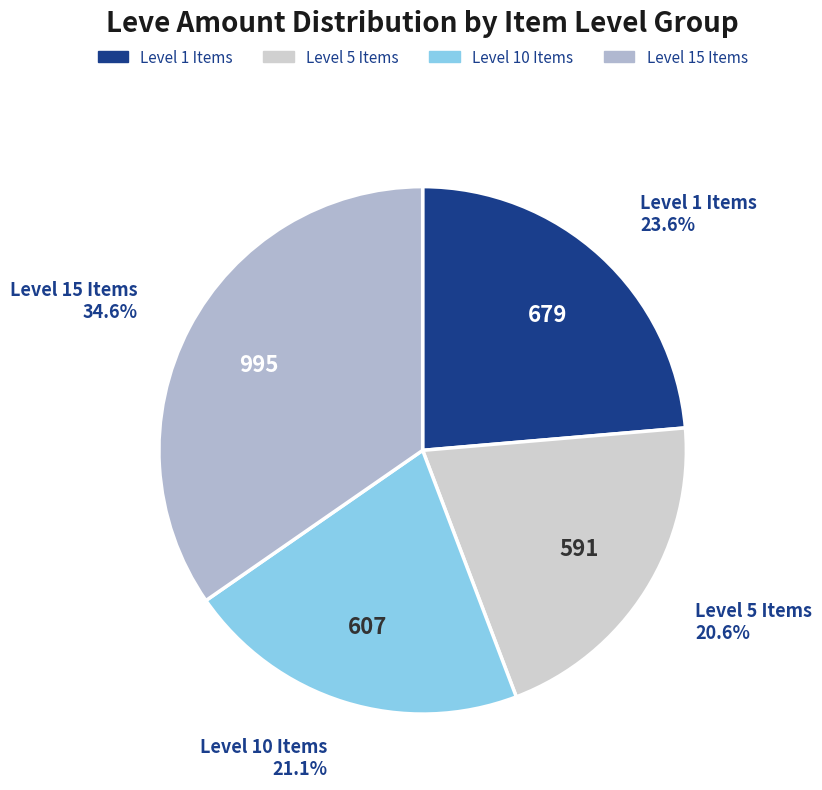

To the nearest percent, what is the average slice percentage?

25%